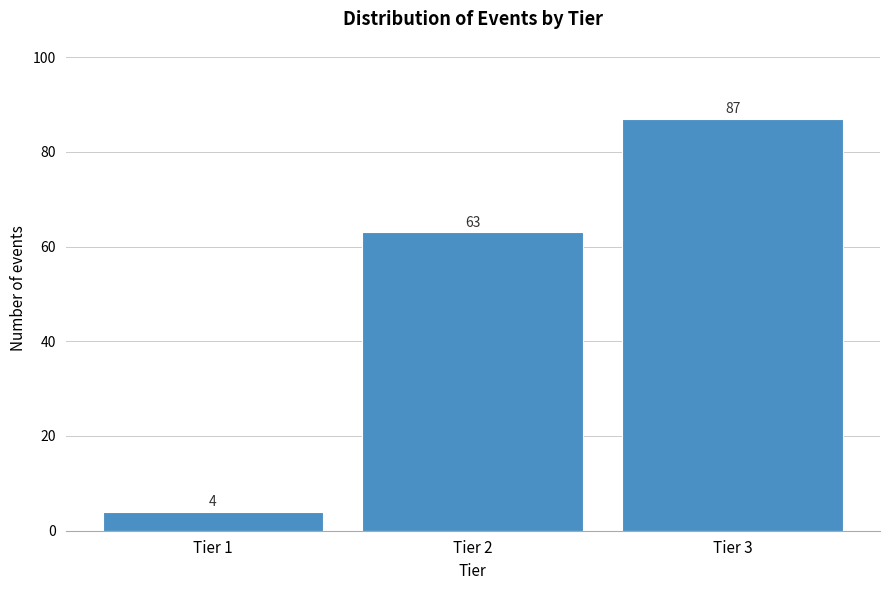

Reading left to right, list all the values displayed in this chart.

Tier 1=4	Tier 2=63	Tier 3=87